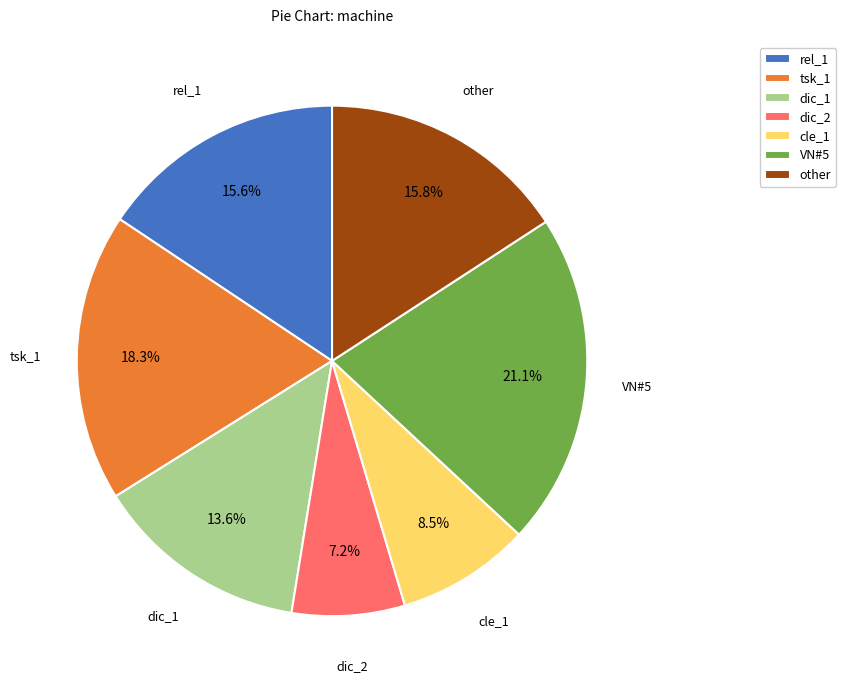

To the nearest percent, what is the difference between the largest and smallest slice percentages?

14%